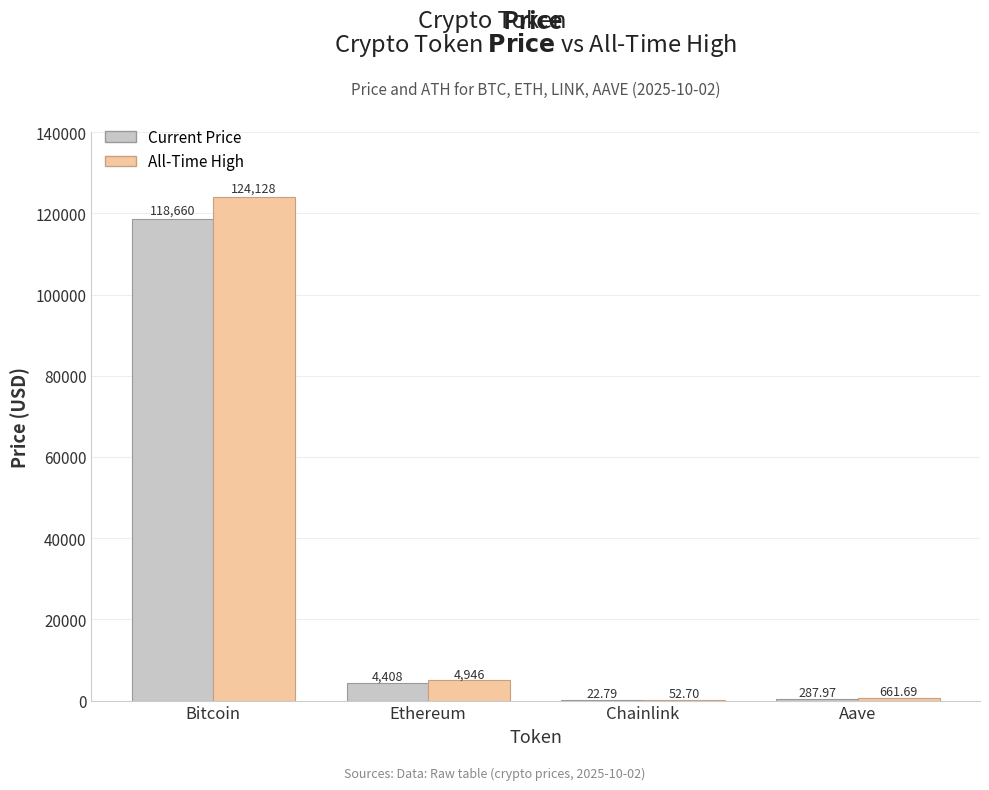

Reading left to right, list all the values displayed in this chart.

Current Price: 118660.0	4407.9	22.8	288.0
All-Time High: 124128.0	4946.1	52.7	661.7